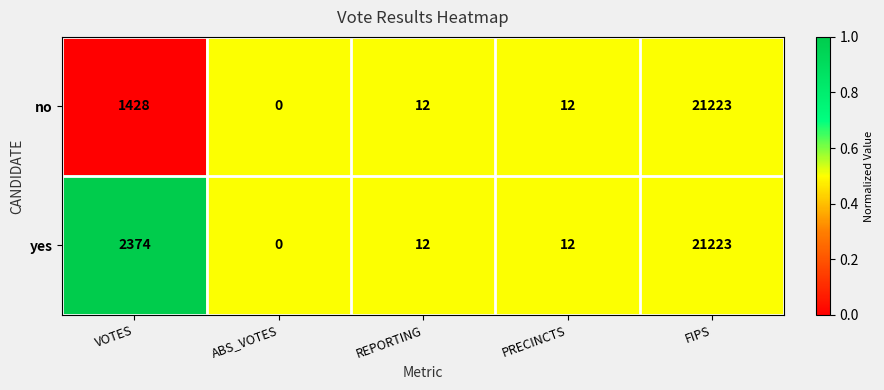

Is it true that yes equals 2374 at VOTES?

True